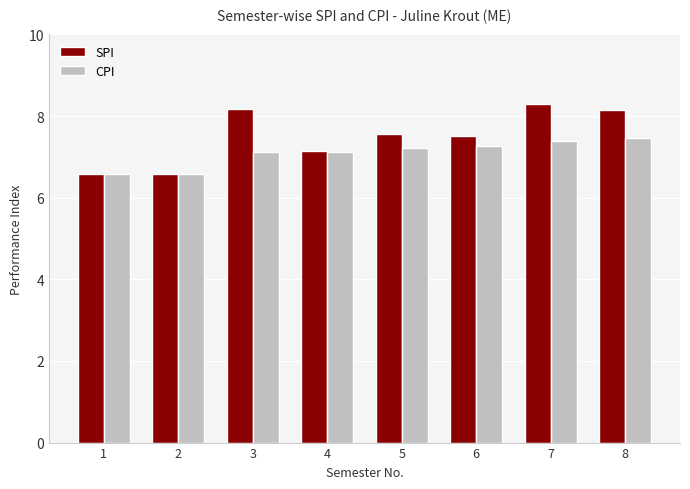

The value of CPI at 8 is 7.5. True or false?

True